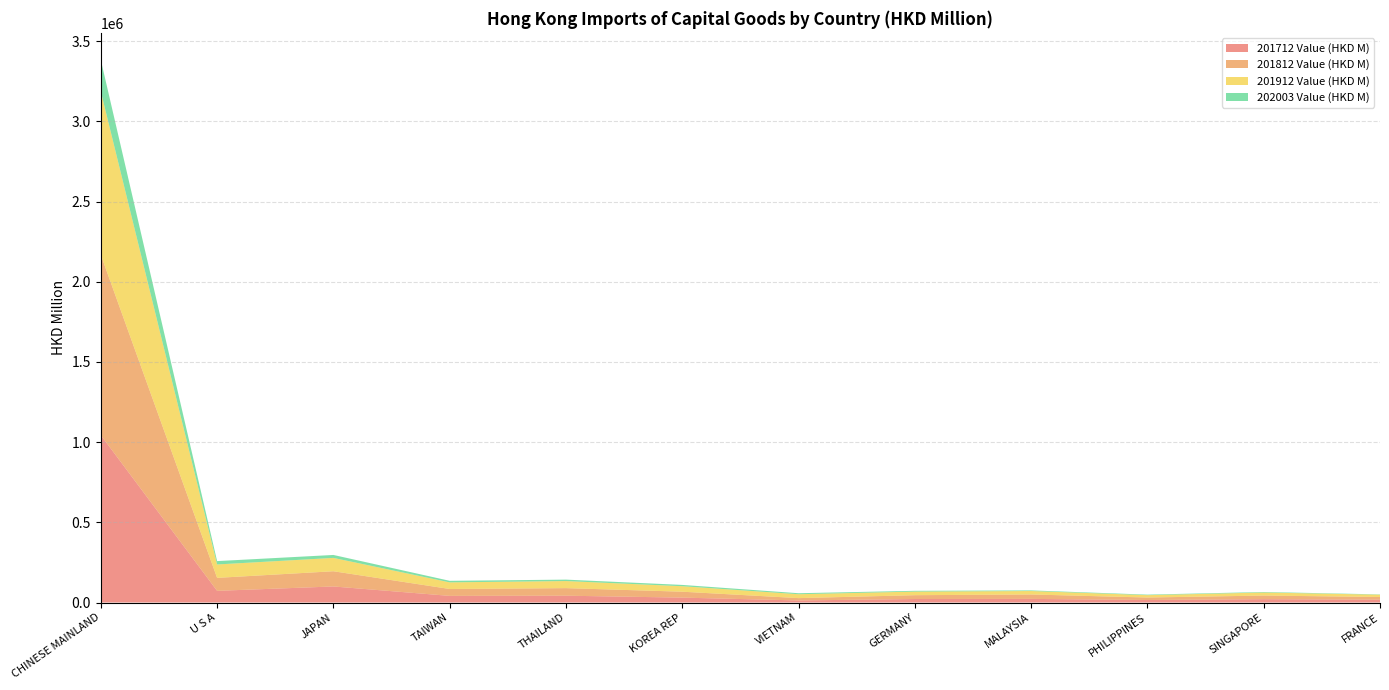

Reading right to left, what are all the values shown in this chart?

201712 Value (HKD M): FRANCE=17631.1	SINGAPORE=20774.9	PHILIPPINES=15630.1	MALAYSIA=22546.1	GERMANY=21789.3	VIETNAM=12838.5	KOREA REP=30484.4	THAILAND=42460.5	TAIWAN=41395.4	JAPAN=100059.8	U S A=72773.7	CHINESE MAINLAND=1043324.3
201812 Value (HKD M): FRANCE=16704.8	SINGAPORE=22590.4	PHILIPPINES=15453.8	MALAYSIA=27520.9	GERMANY=23818.1	VIETNAM=14523.3	KOREA REP=36890.5	THAILAND=47167.2	TAIWAN=42891.0	JAPAN=94852.8	U S A=80869.3	CHINESE MAINLAND=1124491.4
201912 Value (HKD M): FRANCE=14330.1	SINGAPORE=18979.5	PHILIPPINES=14772.7	MALAYSIA=21552.4	GERMANY=22508.4	VIETNAM=24314.7	KOREA REP=34211.3	THAILAND=44171.8	TAIWAN=41249.3	JAPAN=83237.5	U S A=83609.9	CHINESE MAINLAND=1018571.3
202003 Value (HKD M): FRANCE=1886.2	SINGAPORE=3231.8	PHILIPPINES=3235.7	MALAYSIA=3806.9	GERMANY=4779.8	VIETNAM=6223.4	KOREA REP=8061.8	THAILAND=8913.3	TAIWAN=9718.5	JAPAN=18435.9	U S A=20974.4	CHINESE MAINLAND=196945.0